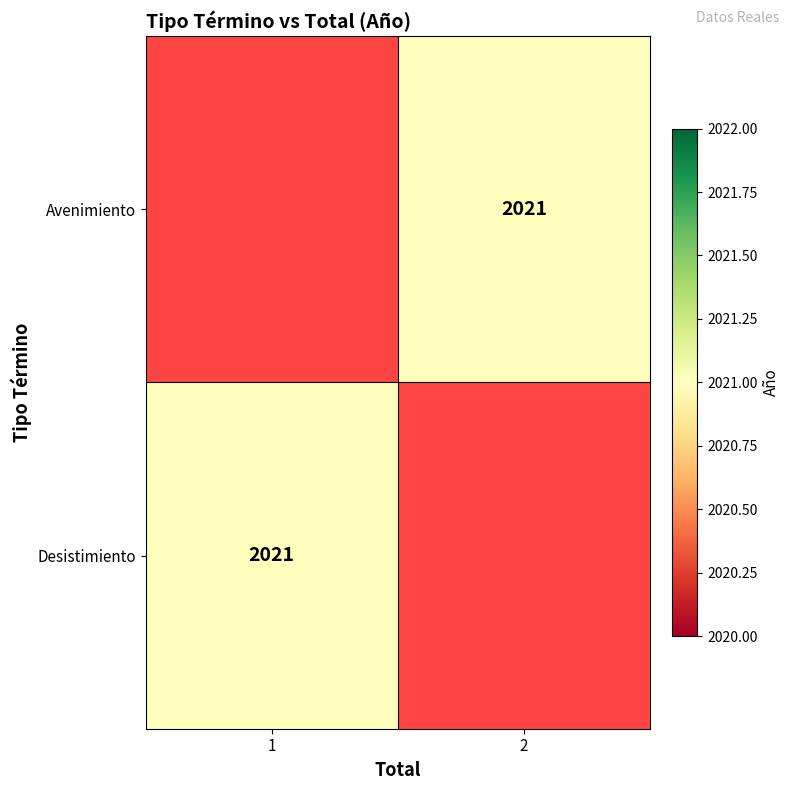

True or false: Desistimiento has a value of 2995 at 1.

False